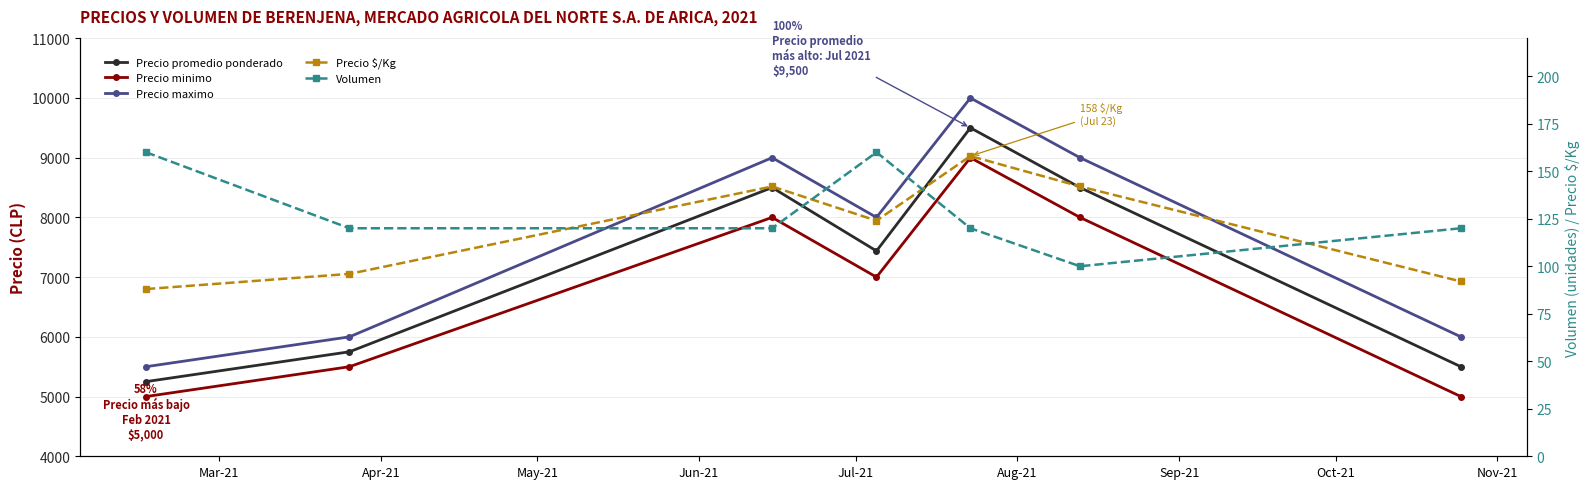

Reading left to right, list all the values displayed in this chart.

Precio promedio ponderado: 5250	5750	8500	7438	9500	8500	5500
Precio minimo: 5000	5500	8000	7000	9000	8000	5000
Precio maximo: 5500	6000	9000	8000	10000	9000	6000
Precio $/Kg: 88	96	142	124	158	142	92
Volumen: 160	120	120	160	120	100	120